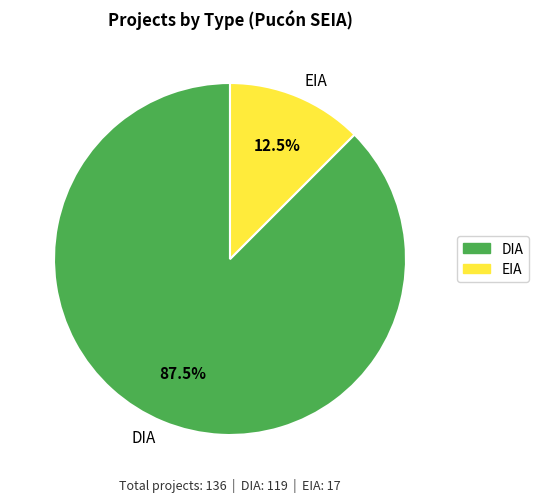

Which category has the smallest portion of the pie?

EIA